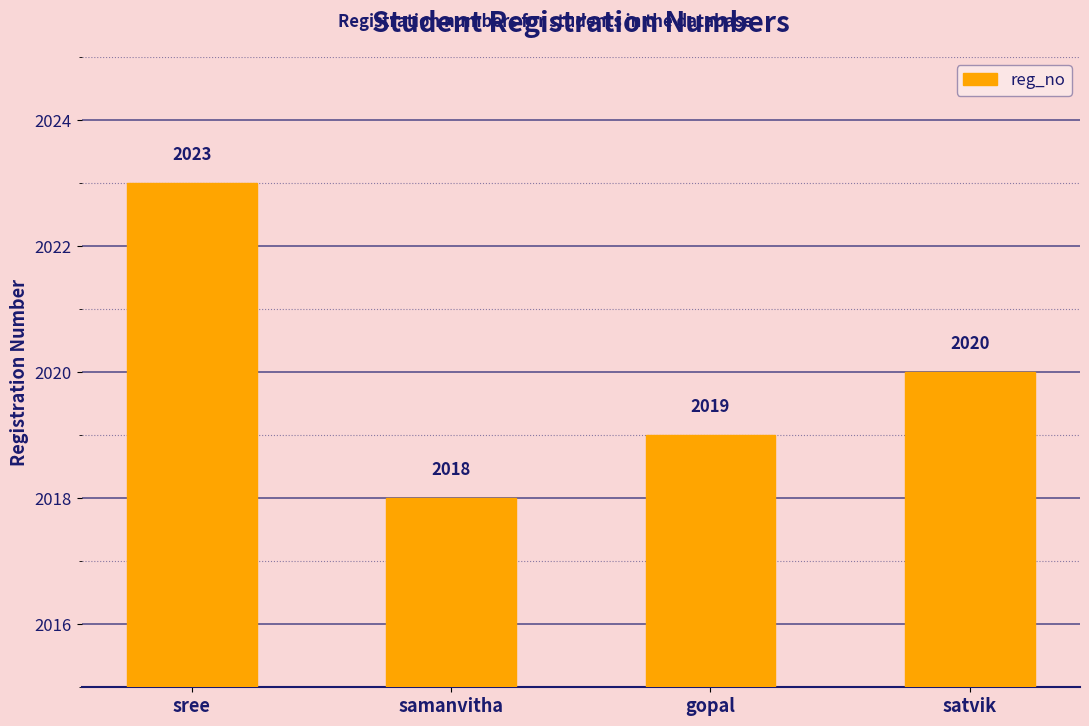

What is the sum of the values at sree and gopal?

4042